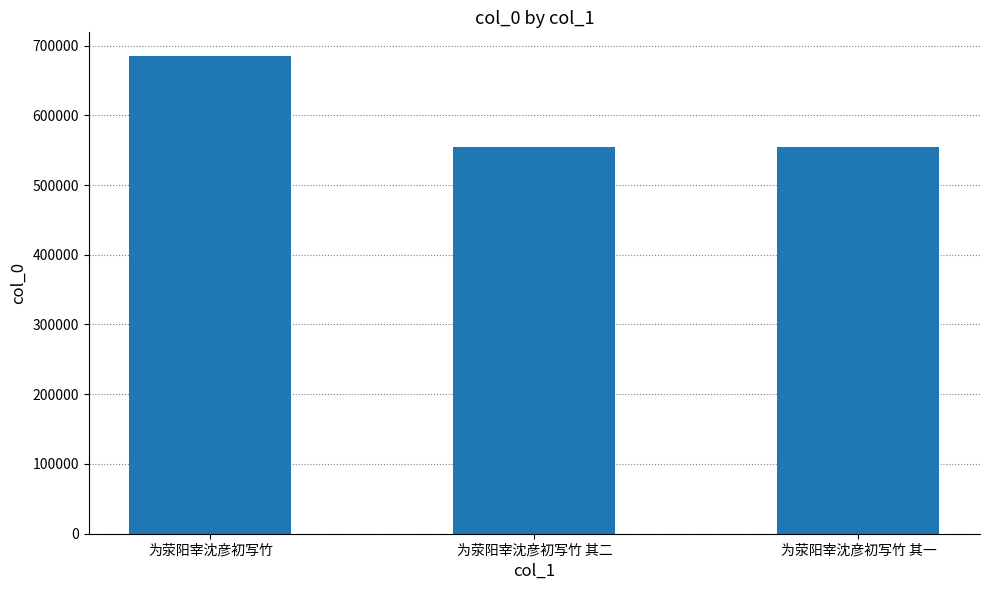

At which category does the chart reach its peak across all series?

为荥阳宰沈彦初写竹